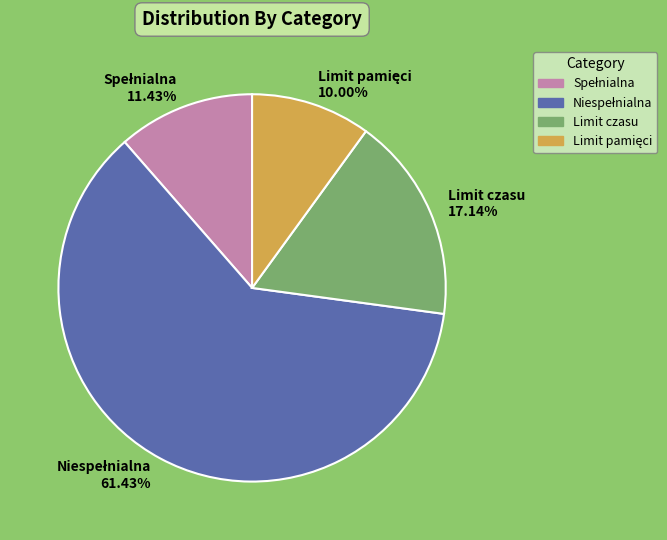

Is there any slice that represents more than half of the pie?

Yes